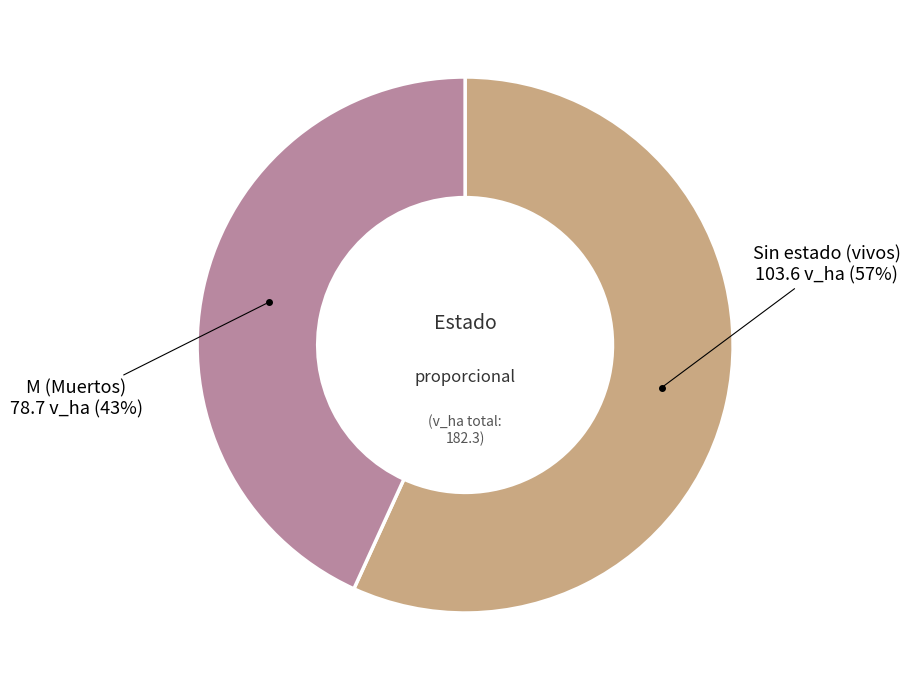

Is there a majority slice in this chart?

Yes